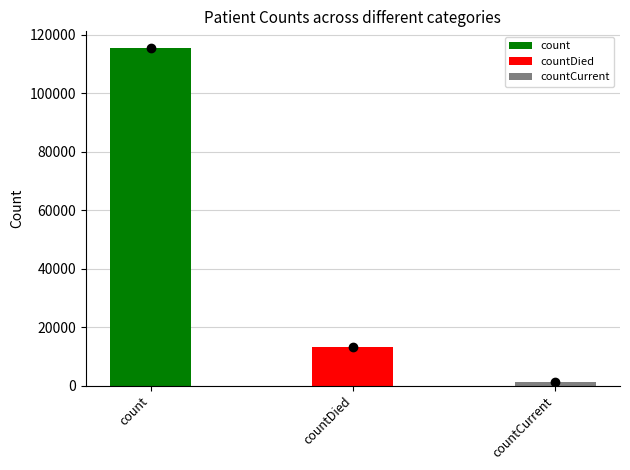

How many data points does each series have?

3